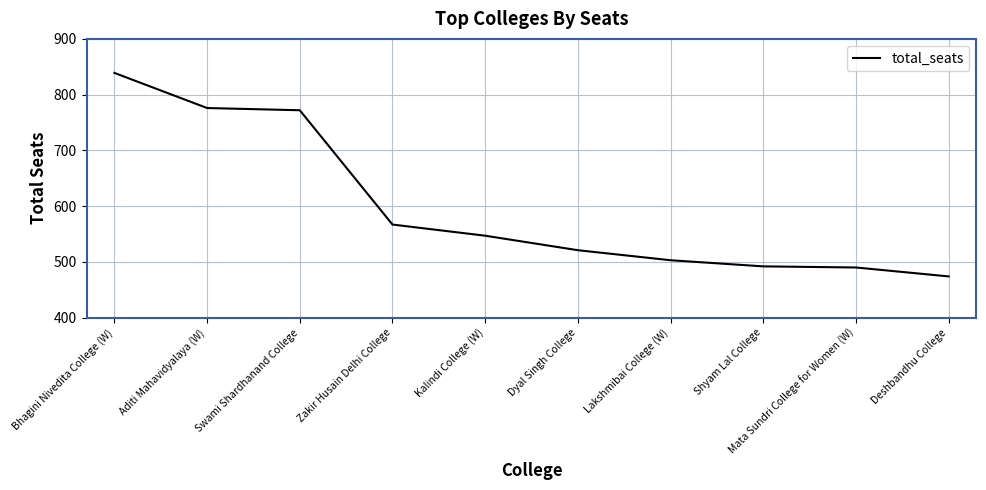

What is the change in value from Bhagini Nivedita College (W) to Swami Shardhanand College?

-67